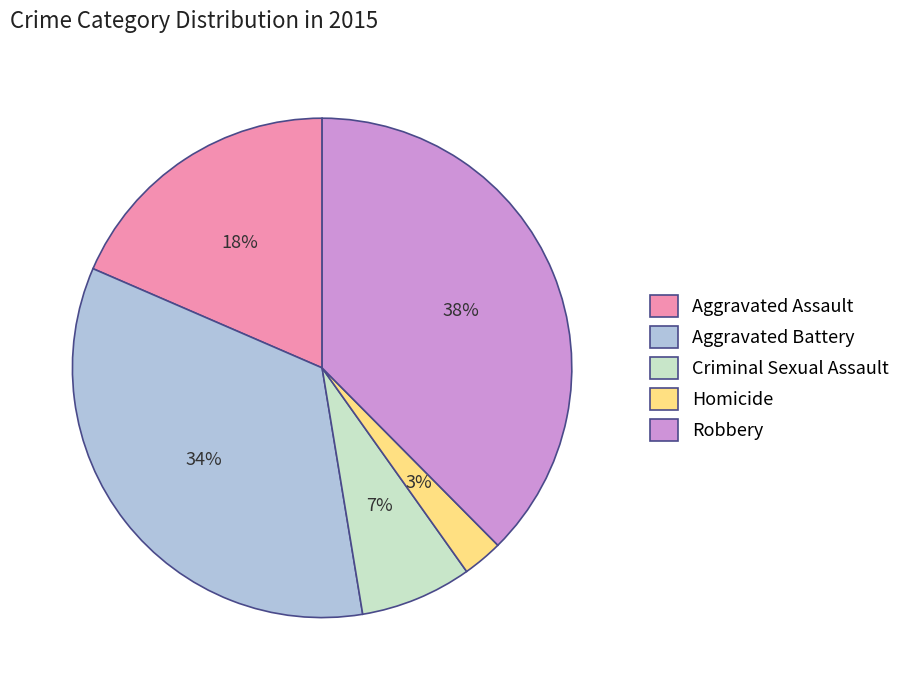

The Aggravated Assault slice represents 9% of the pie. True or false?

False